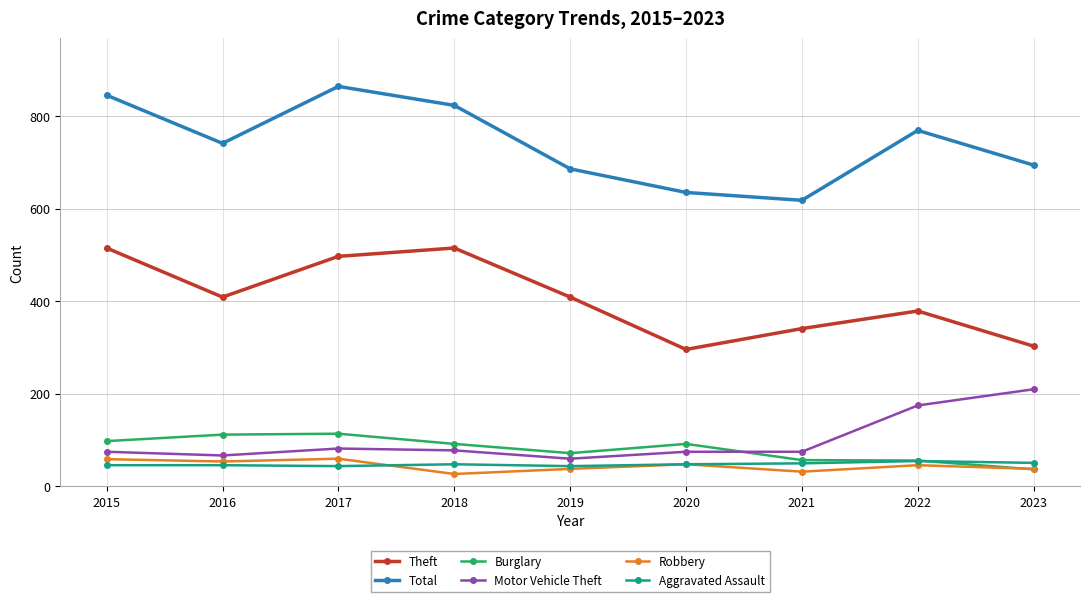

What is the highest value of the Motor Vehicle Theft series?

210